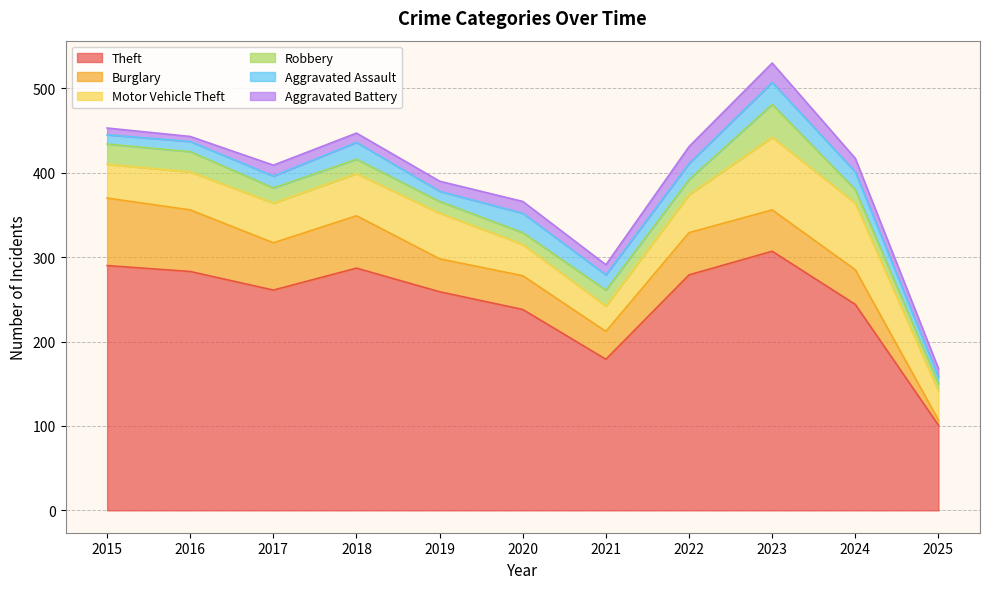

The value of Aggravated Assault at 2017 is 20. True or false?

False